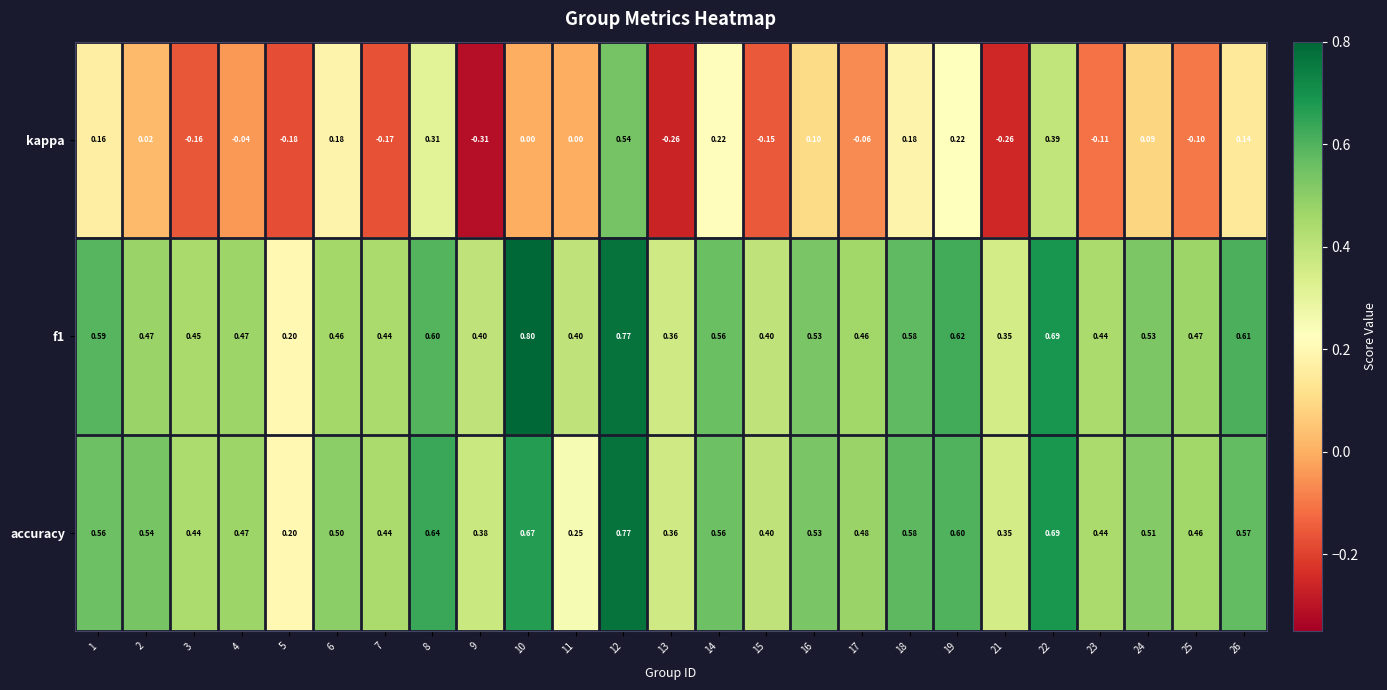

Which series has the widest spread of values?

kappa